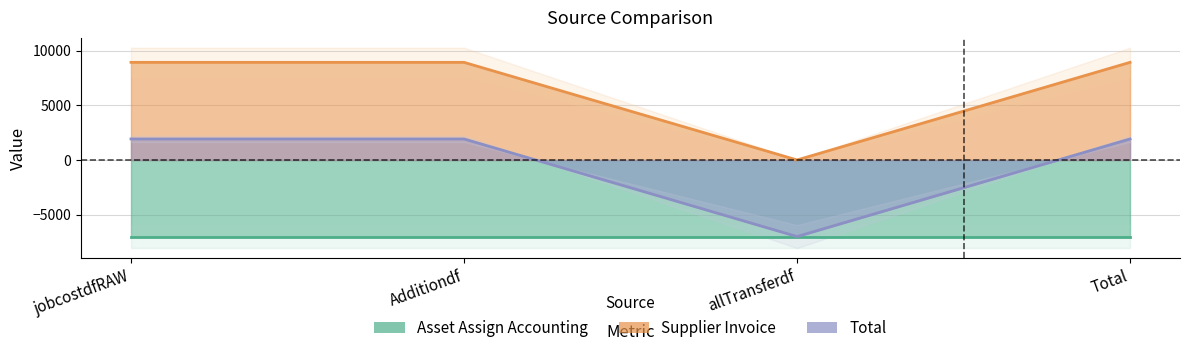

In Supplier Invoice, how many points are lower than both neighbors (excluding endpoints)?

1